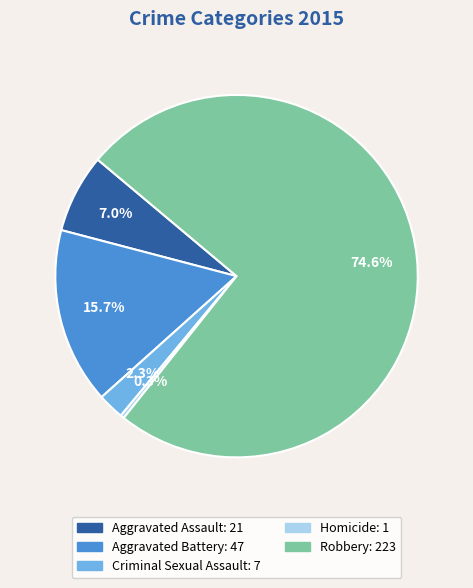

To the nearest percent, what percentage of the pie is Criminal Sexual Assault?

2%